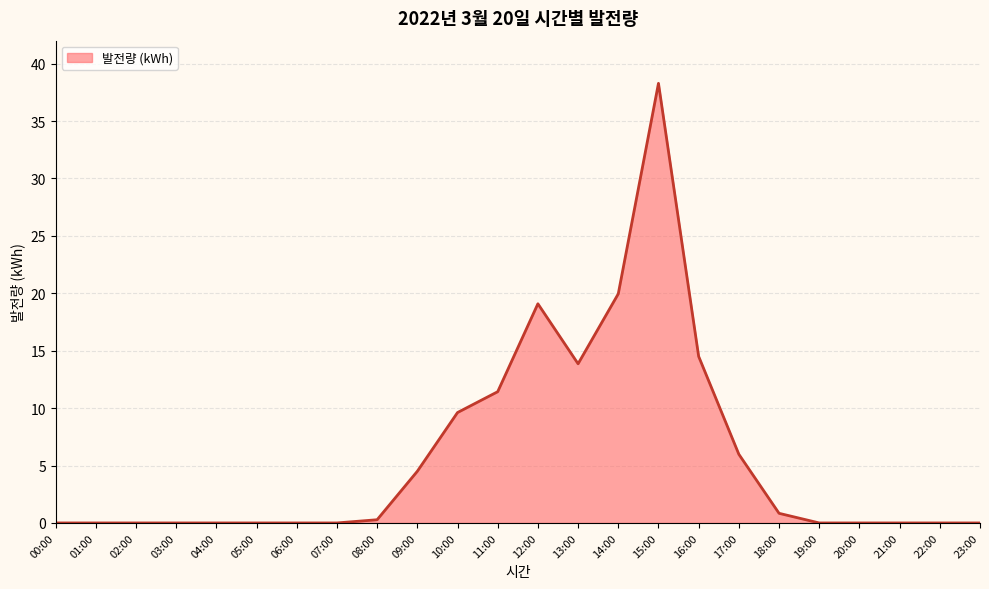

Which label corresponds to the largest value in the chart?

15:00